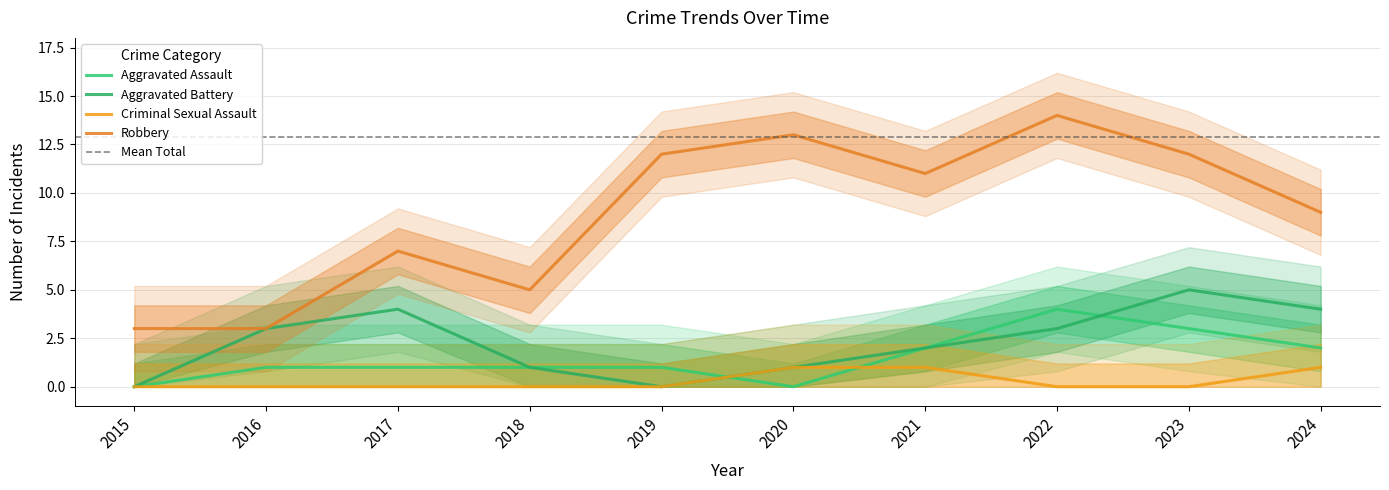

Which series has the largest total across all categories?

Robbery